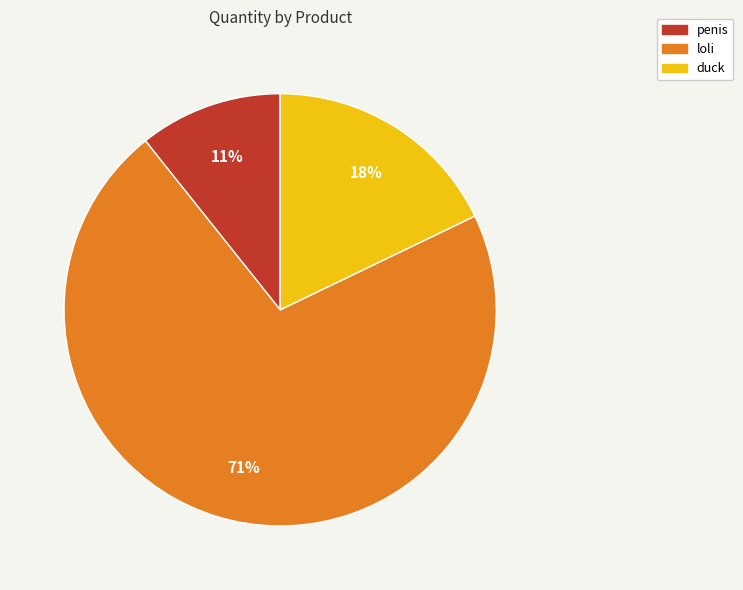

Combined, do duck and loli account for over 50%?

Yes